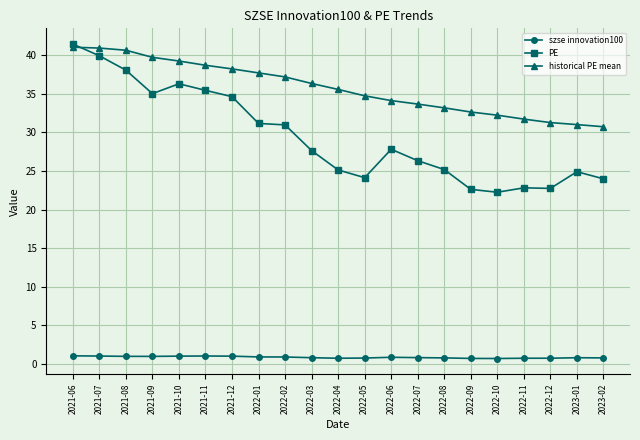

The value of szse innovation100 at 2022-11 is 0.7. True or false?

True